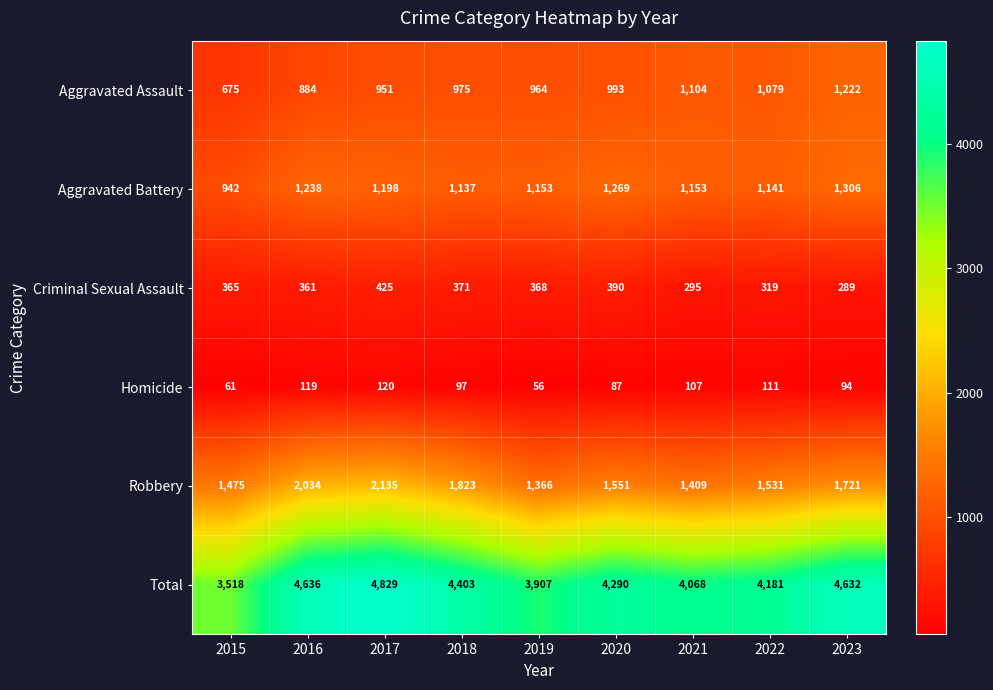

The Criminal Sexual Assault series shows 385 at 2021. True or false?

False